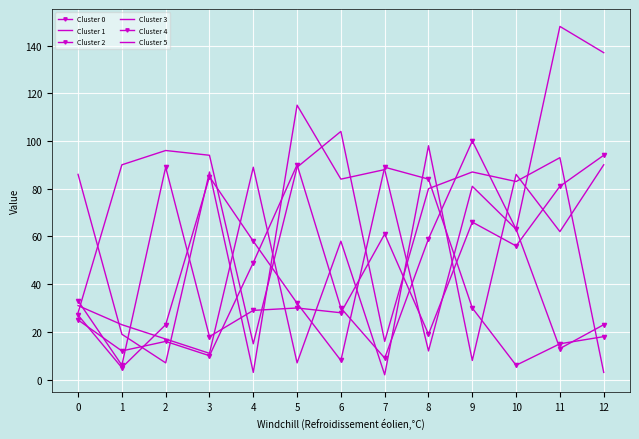

What is the lowest value of the Cluster 2 series?

6